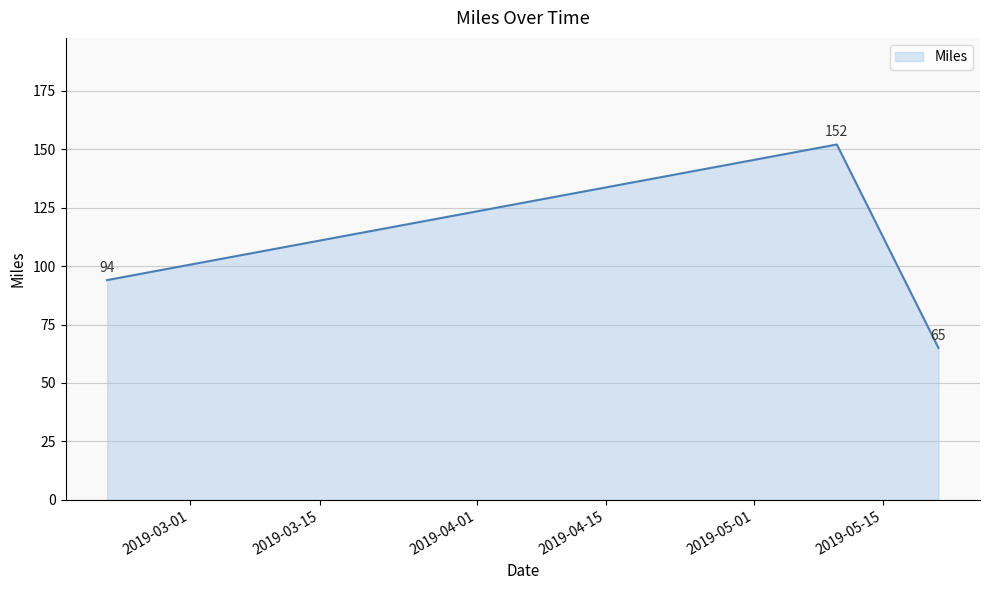

What is the difference between the maximum and minimum values?

87